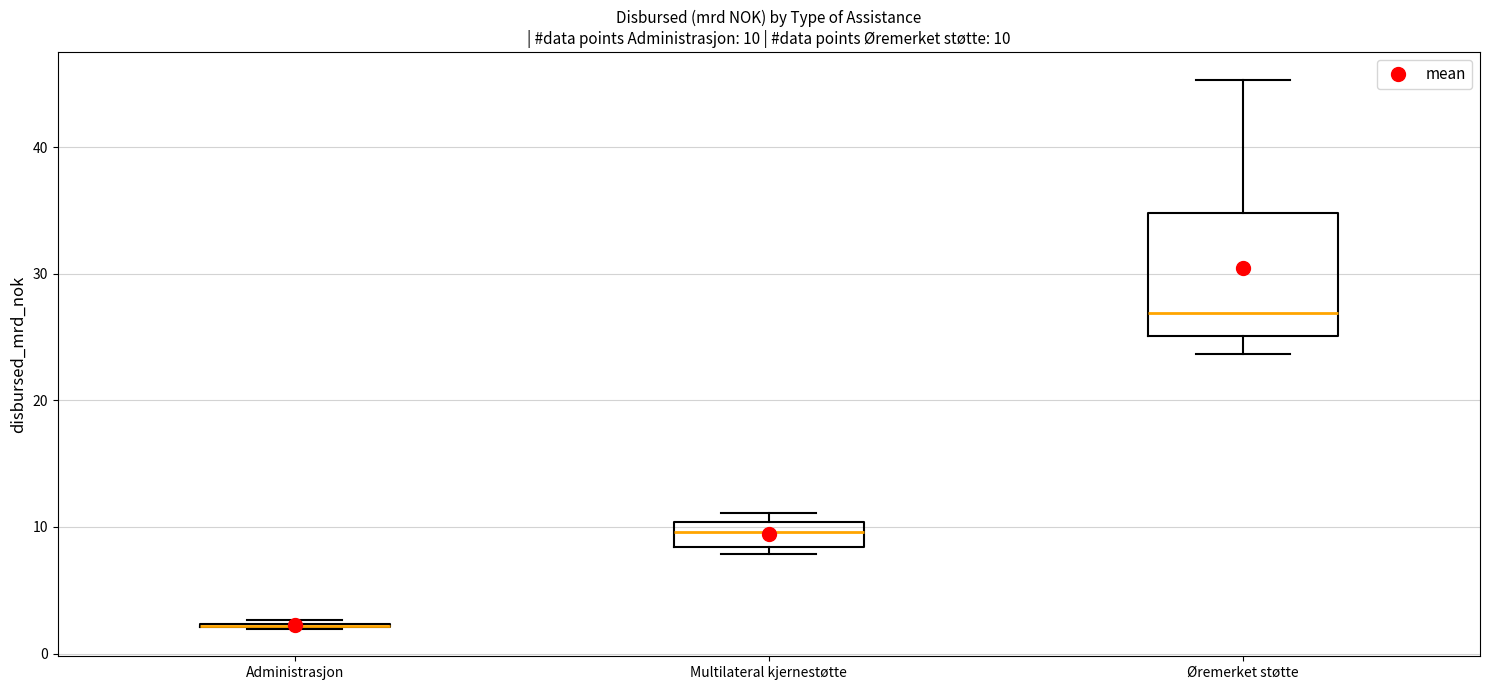

Which box is the tallest, from its lower edge to its upper edge?

Øremerket støtte